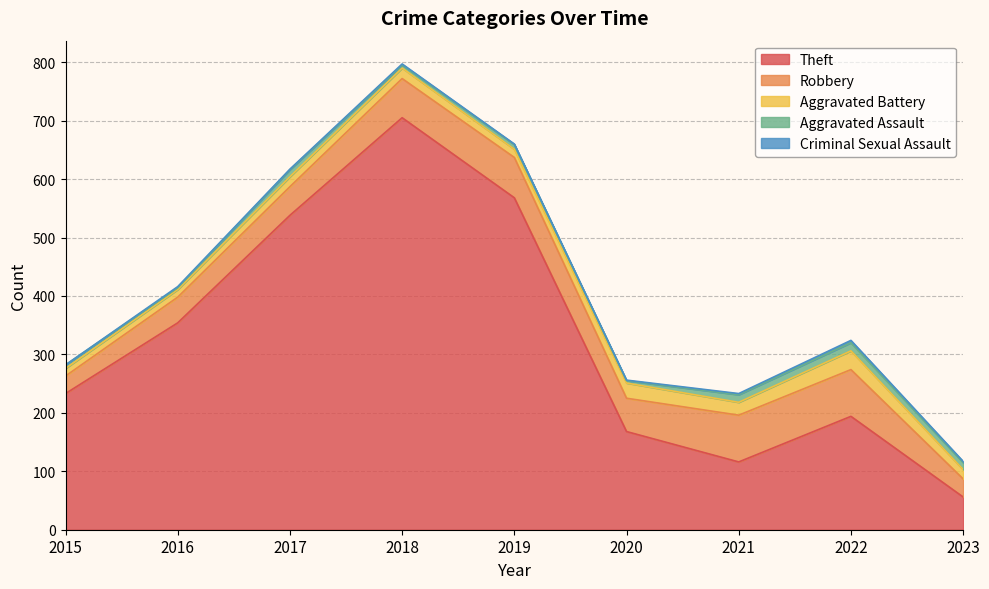

What is the approximate value of Criminal Sexual Assault at 2019?

1